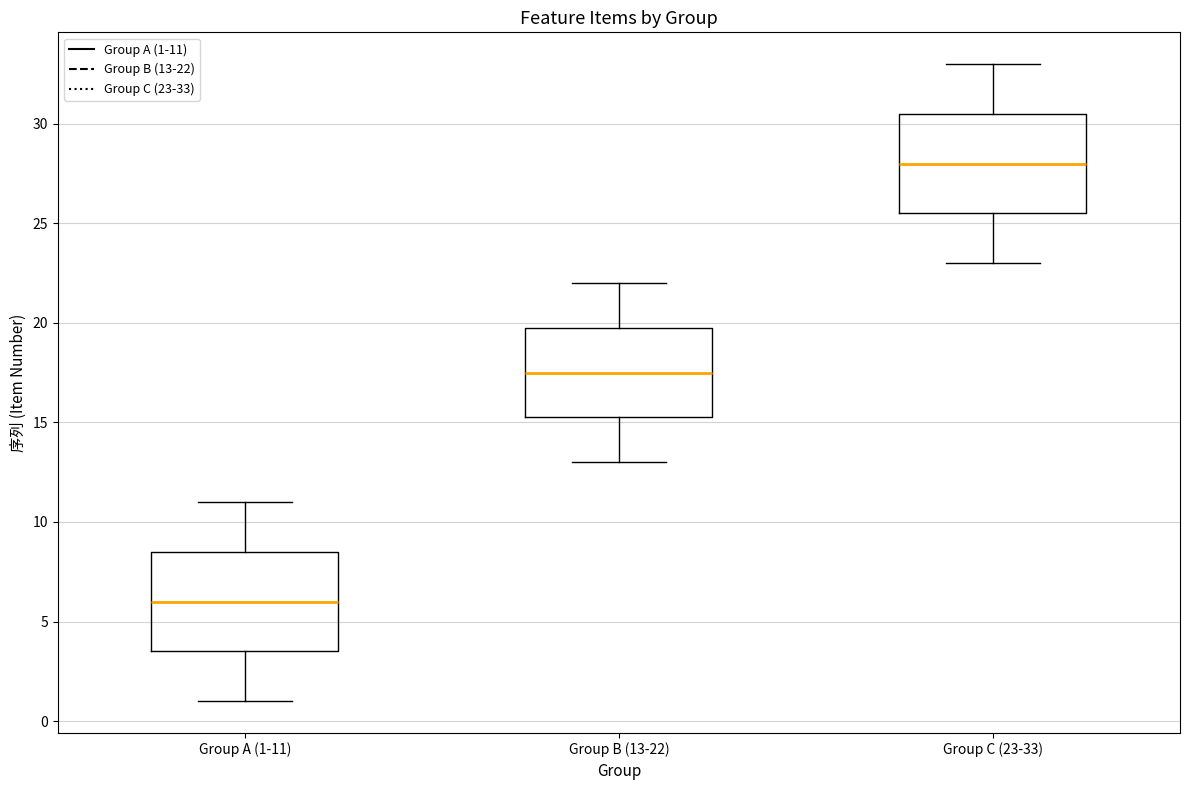

Reading left to right, transcribe this box plot: for each box, give where its median line is, the range the box spans, and where its two whiskers end, as read against the y-axis. The values are not printed on the chart, so give them approximately, as read against the axis.

Group A (1-11): median 6.0, box 3.5 to 8.5, whiskers 1.0 to 11.0
Group B (13-22): median 17.5, box 15.5 to 20.0, whiskers 13.0 to 22.0
Group C (23-33): median 28.0, box 25.5 to 30.5, whiskers 23.0 to 33.0